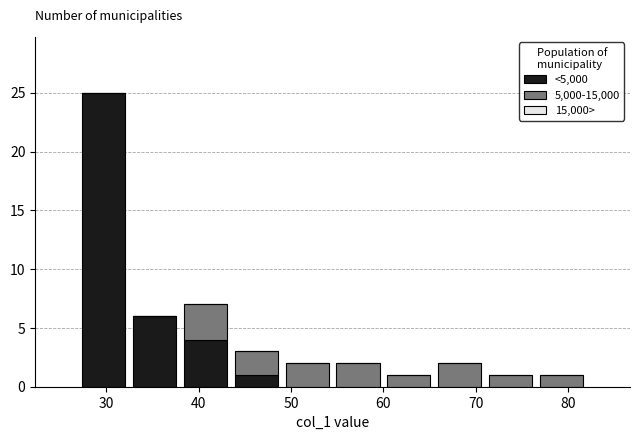

Reading left to right, list every stacked bar in this chart as the range it spans on the x-axis followed by its total height. Neither the bar edges nor the heights are printed on the chart, so give them approximately, as read against the axes.

27.0 to 32.5: 25
32.5 to 38.0: 6
38.0 to 43.5: 7
43.5 to 49.0: 3
49.0 to 54.5: 2
54.5 to 60.0: 2
60.0 to 65.5: 1
65.5 to 71.0: 2
71.0 to 76.5: 1
76.5 to 82.0: 1